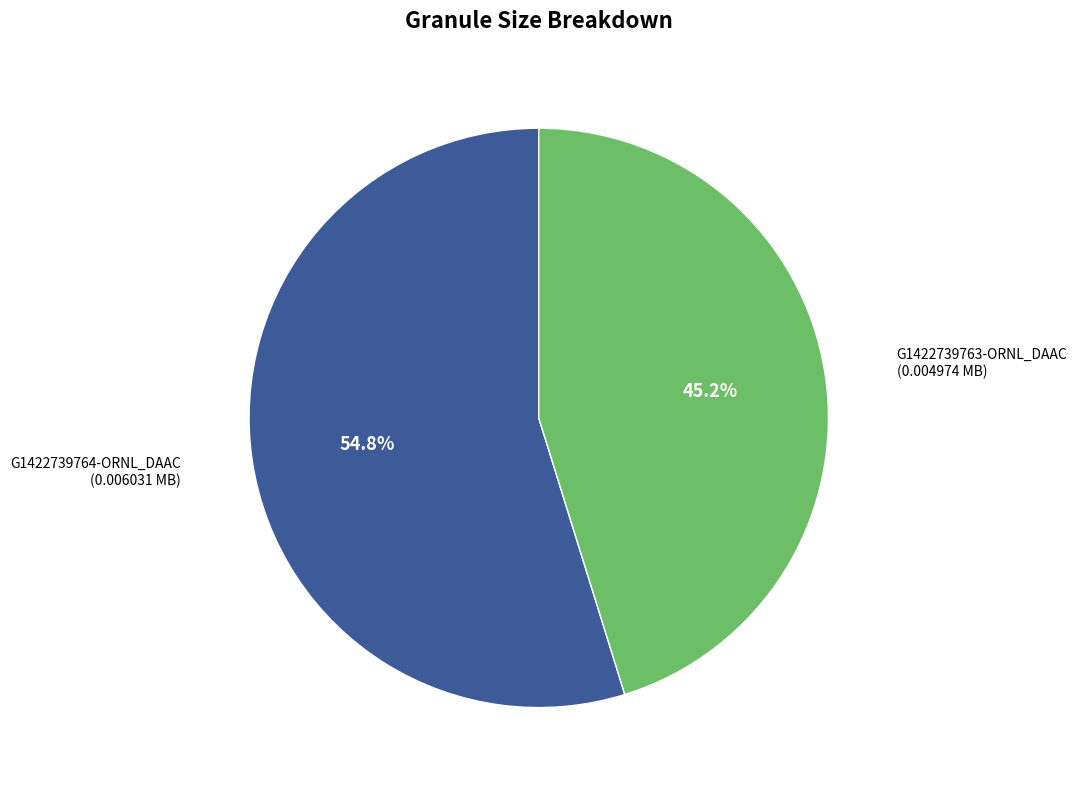

Is there any slice that represents more than half of the pie?

Yes